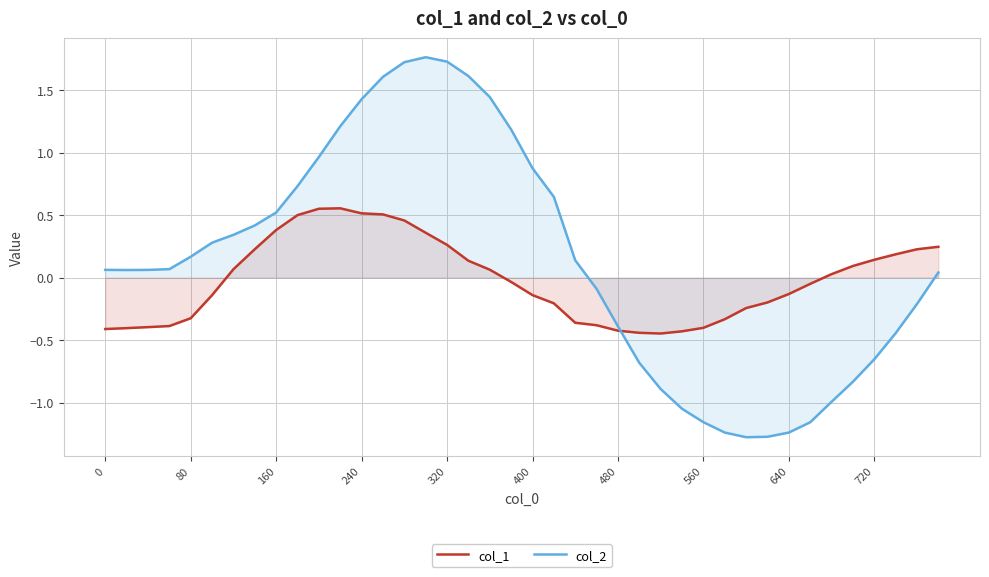

Which series has the largest range (max minus min)?

col_2